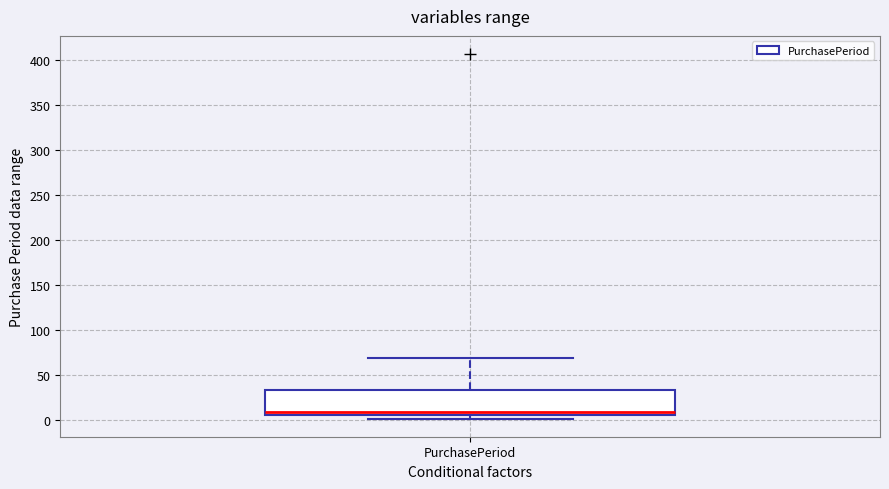

Transcribe this box plot: give where the median line is, the range the box spans, and where the two whiskers end, as read against the y-axis. The values are not printed on the chart, so give them approximately, as read against the axis.

median 10, box 5 to 35, whiskers 0 to 70